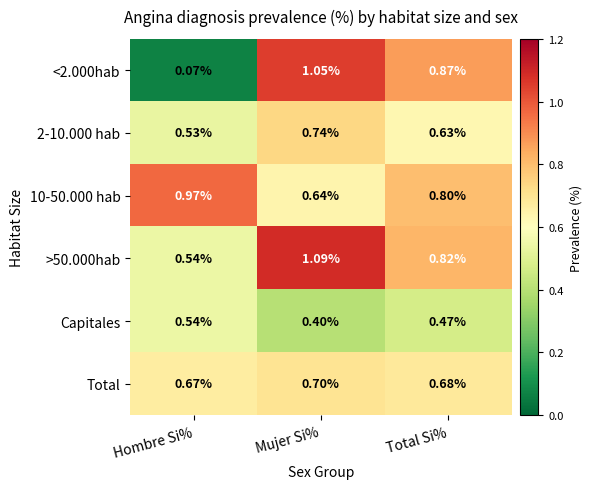

List the series in order of their peak value, lowest first.

Capitales, Total, 2-10.000 hab, 10-50.000 hab, <2.000hab, >50.000hab